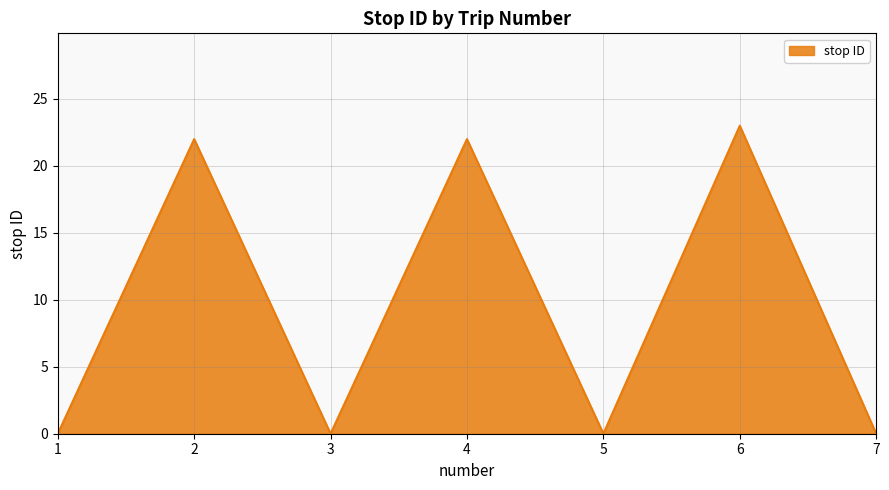

What is the ratio of the value at 2 to the value at 6?

1.0